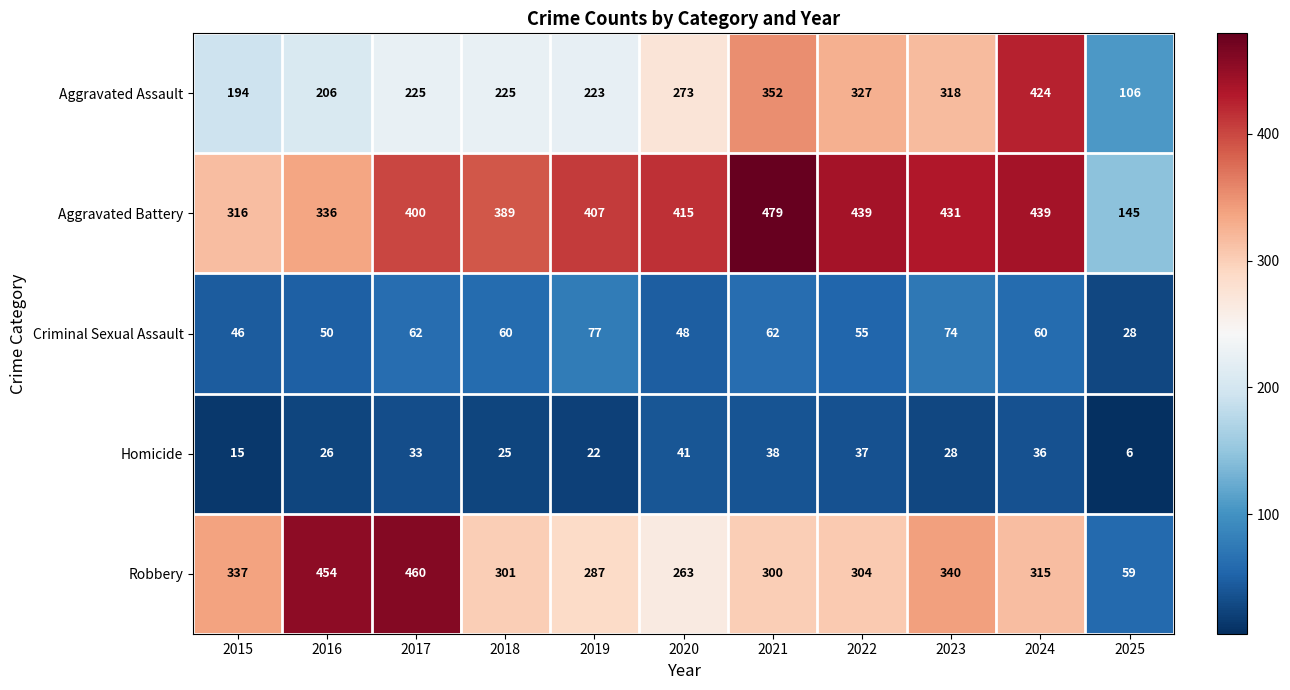

The Homicide series shows 45 at 2018. True or false?

False